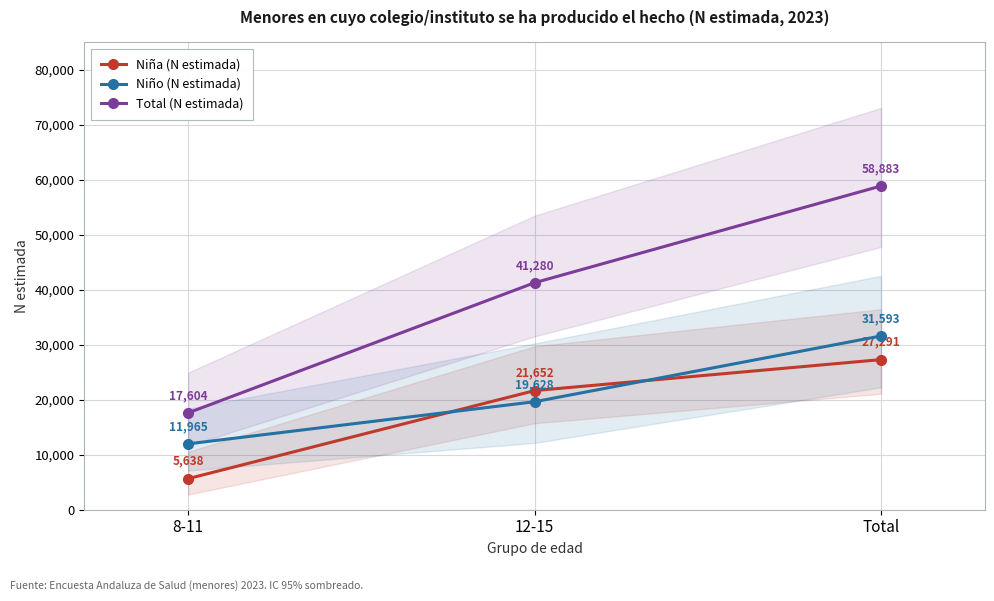

Where does the Total (N estimada) series first go above 41280?

Total